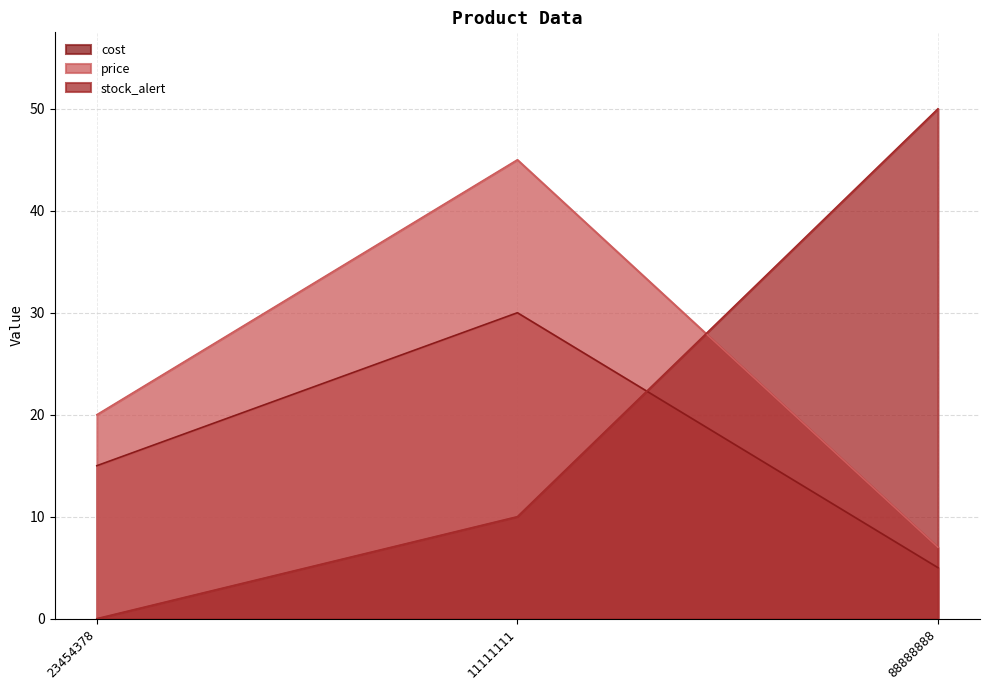

What is the difference between the maximum and minimum values in the cost series?

25